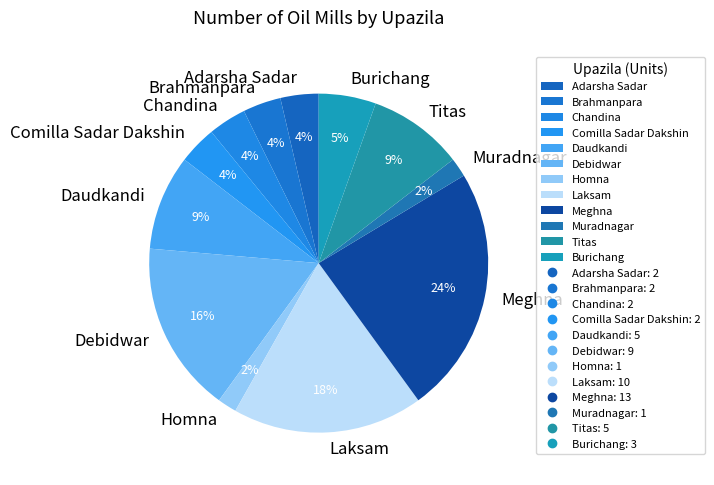

The Titas slice represents 22% of the pie. True or false?

False